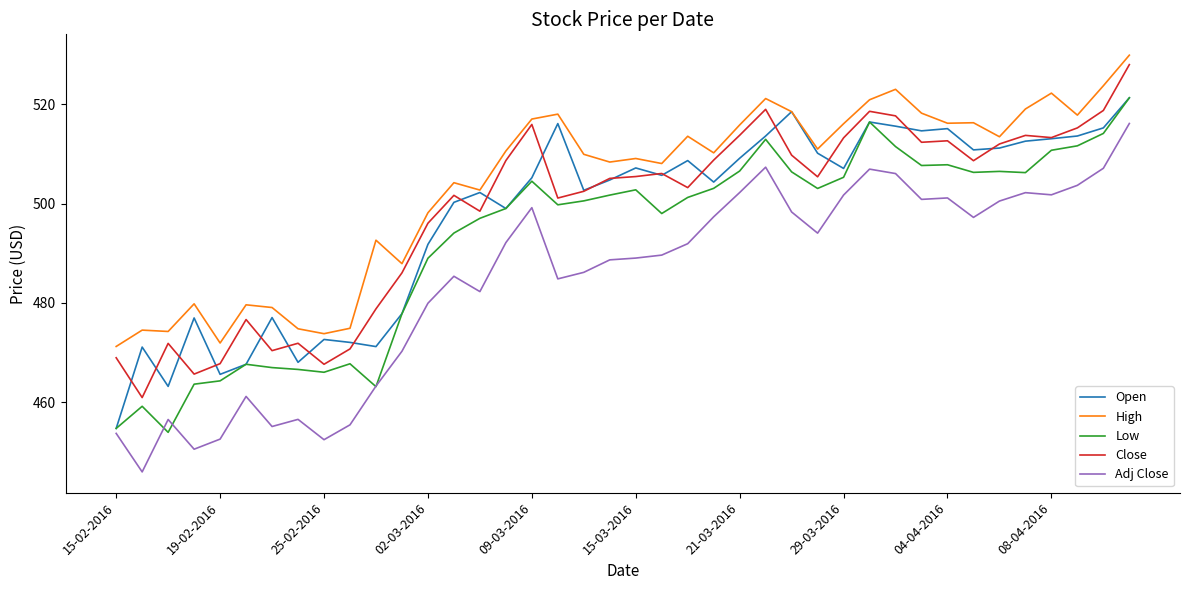

What are all the series names shown in the legend?

Open, High, Low, Close, Adj Close